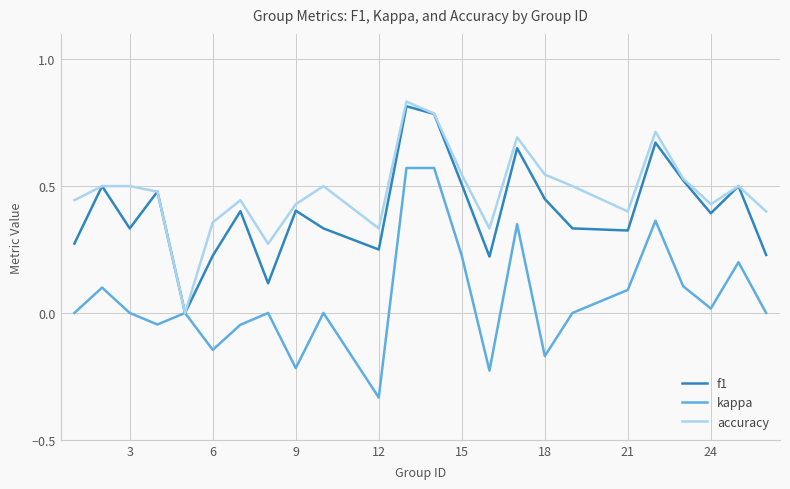

List the series in order of their overall mean, highest first.

accuracy, f1, kappa